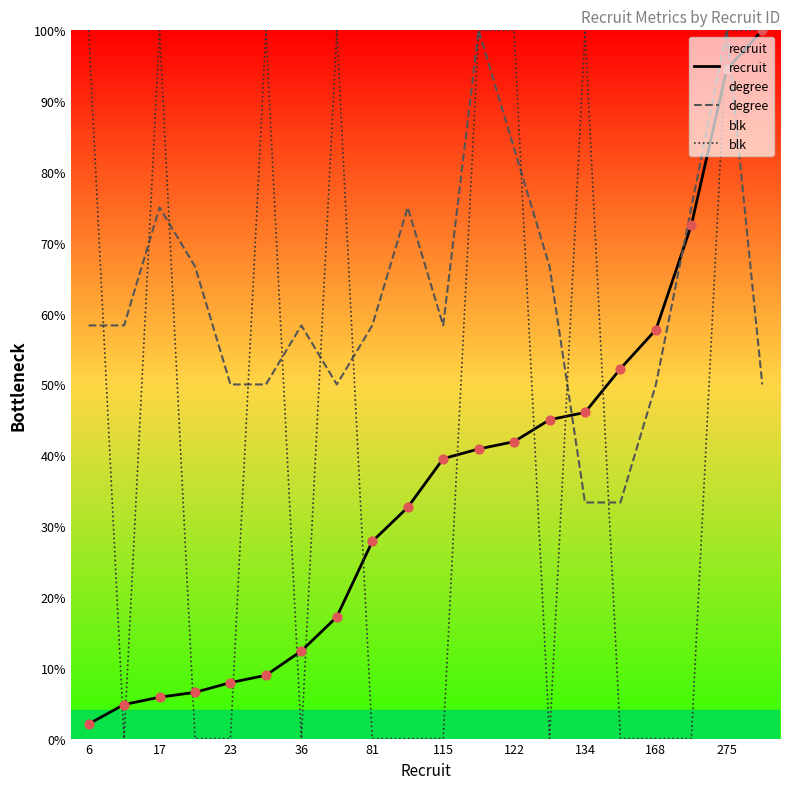

At which category is the sum across all series the highest?

275